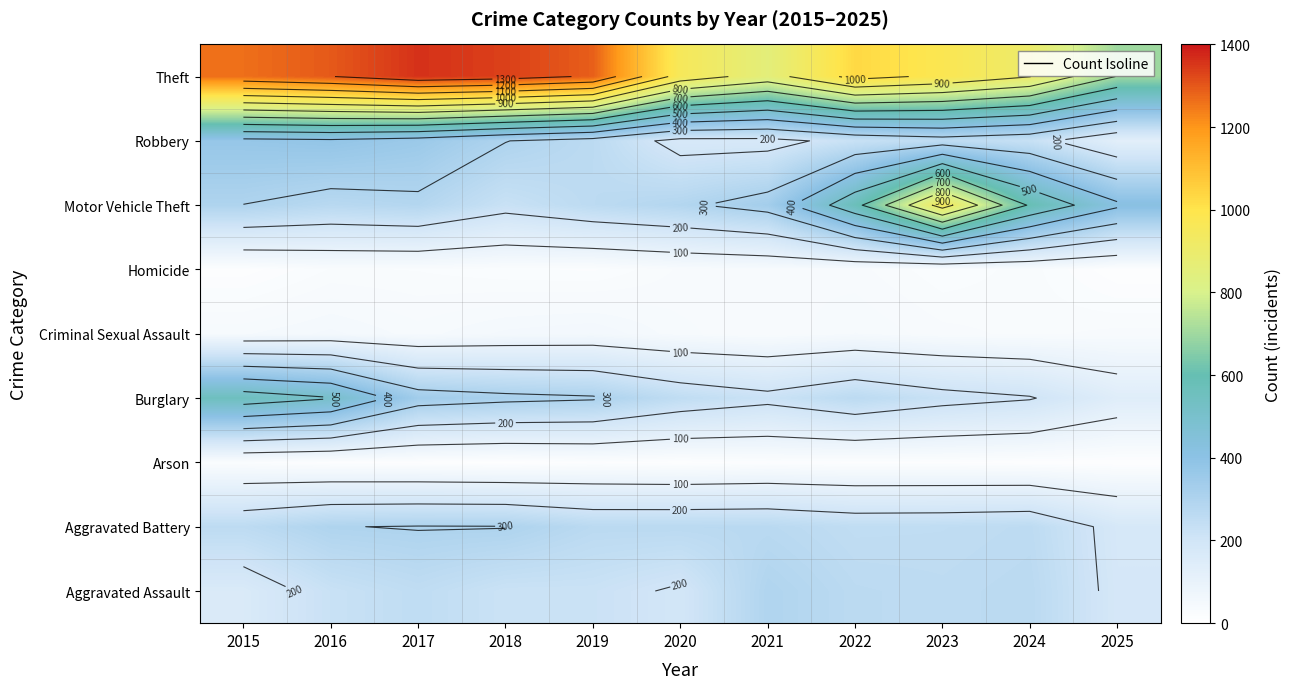

At which category is the sum across all series the highest?

2016